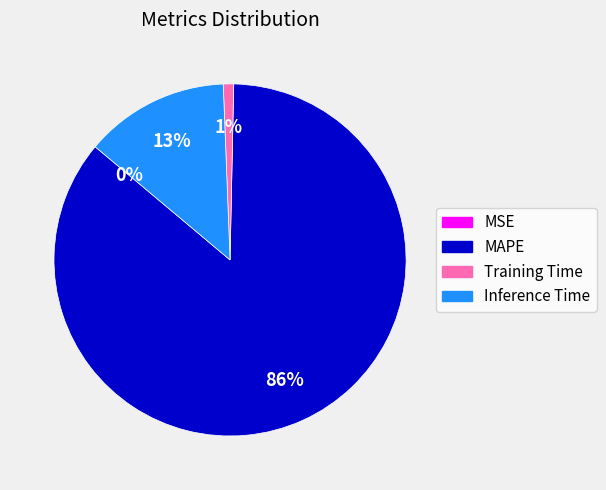

To the nearest percent, what is the difference between the largest and smallest slice percentages?

86%